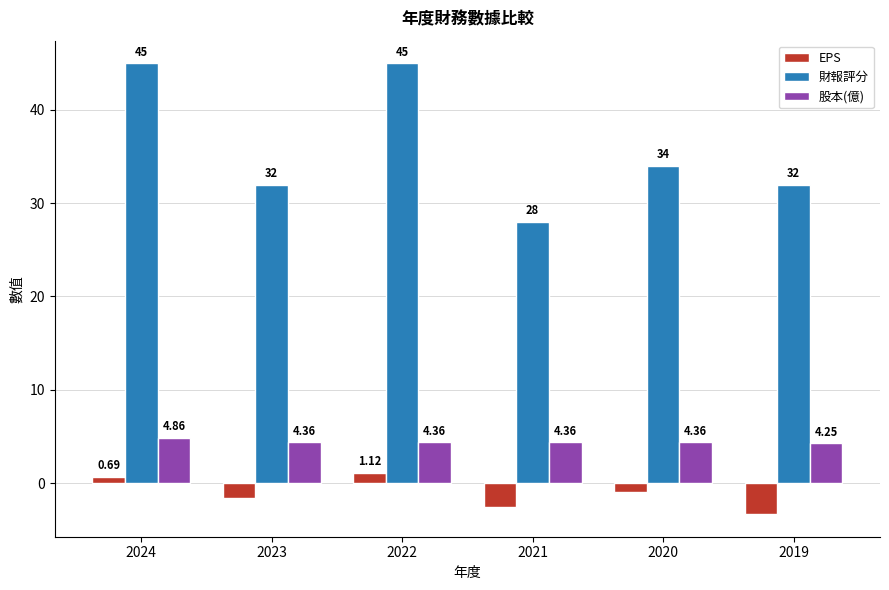

What is the average value of the EPS series?

-1.1